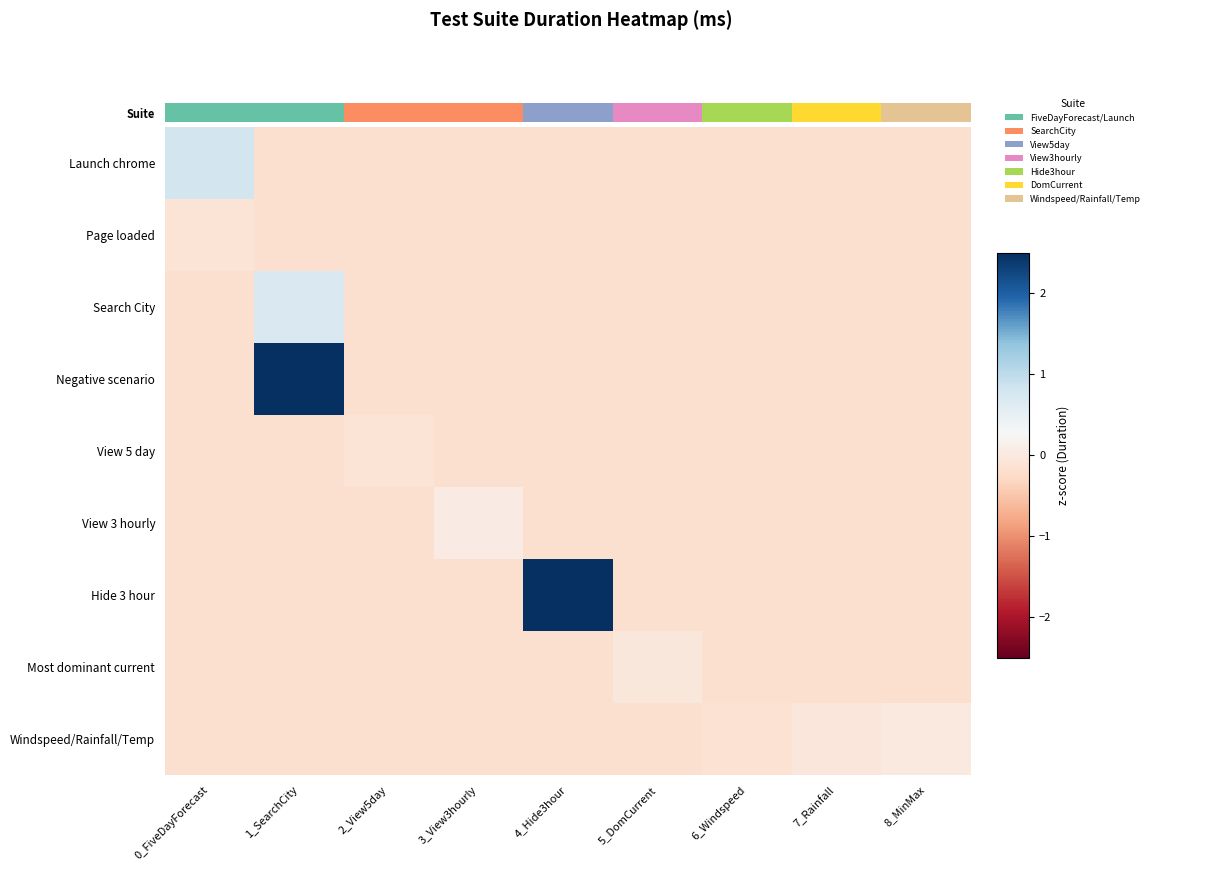

Rank the series by their maximum value, from highest to lowest.

Suite, Negative scenario, Hide 3 hour, Search City, View 3 hourly, Windspeed/Rainfall/Temp, Most dominant current, Page loaded, View 5 day